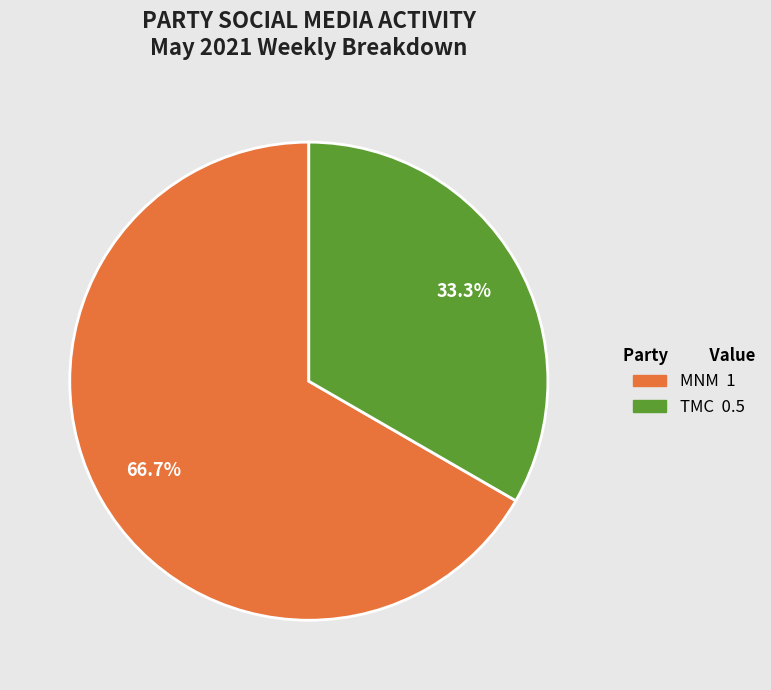

Which slice is the largest?

MNM